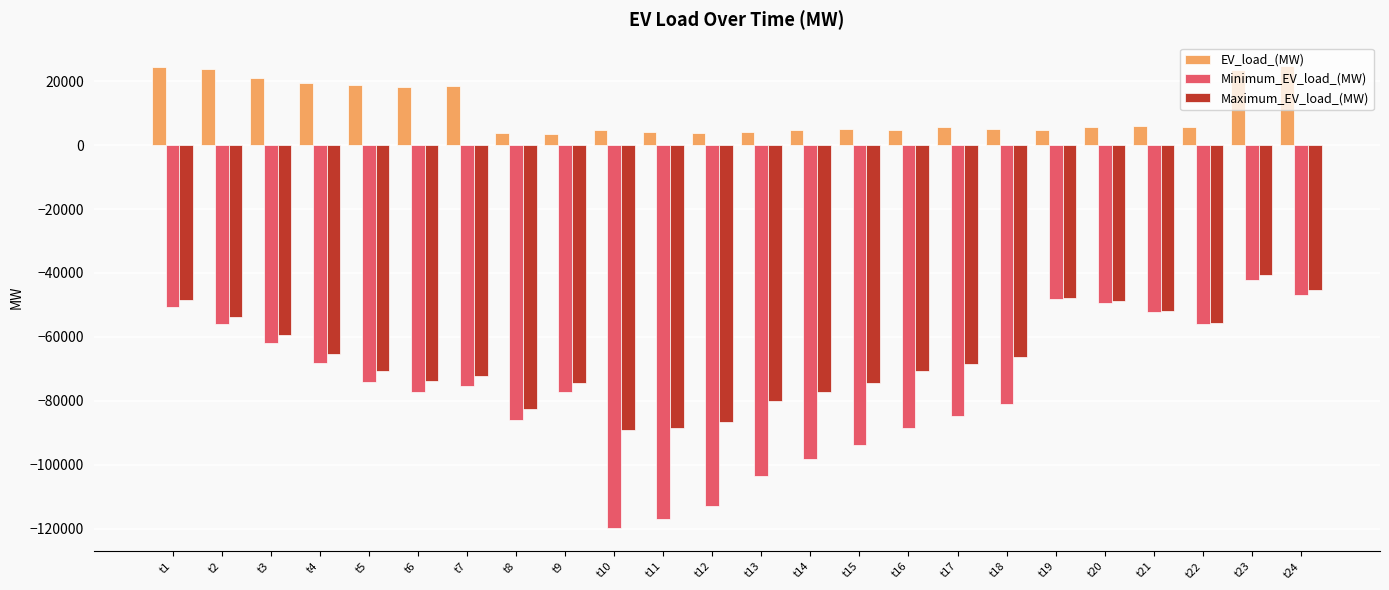

What is the total value across all series at t11?

-201373.9